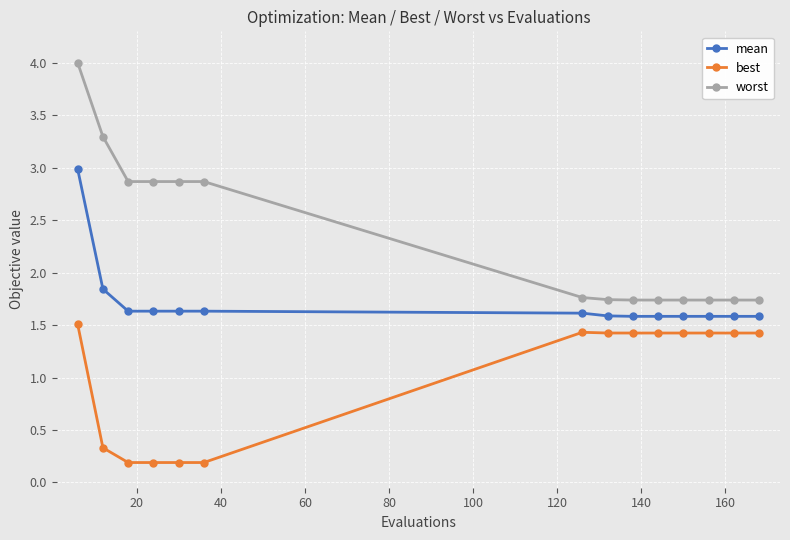

Count the best values in the range 0 to 1.

5